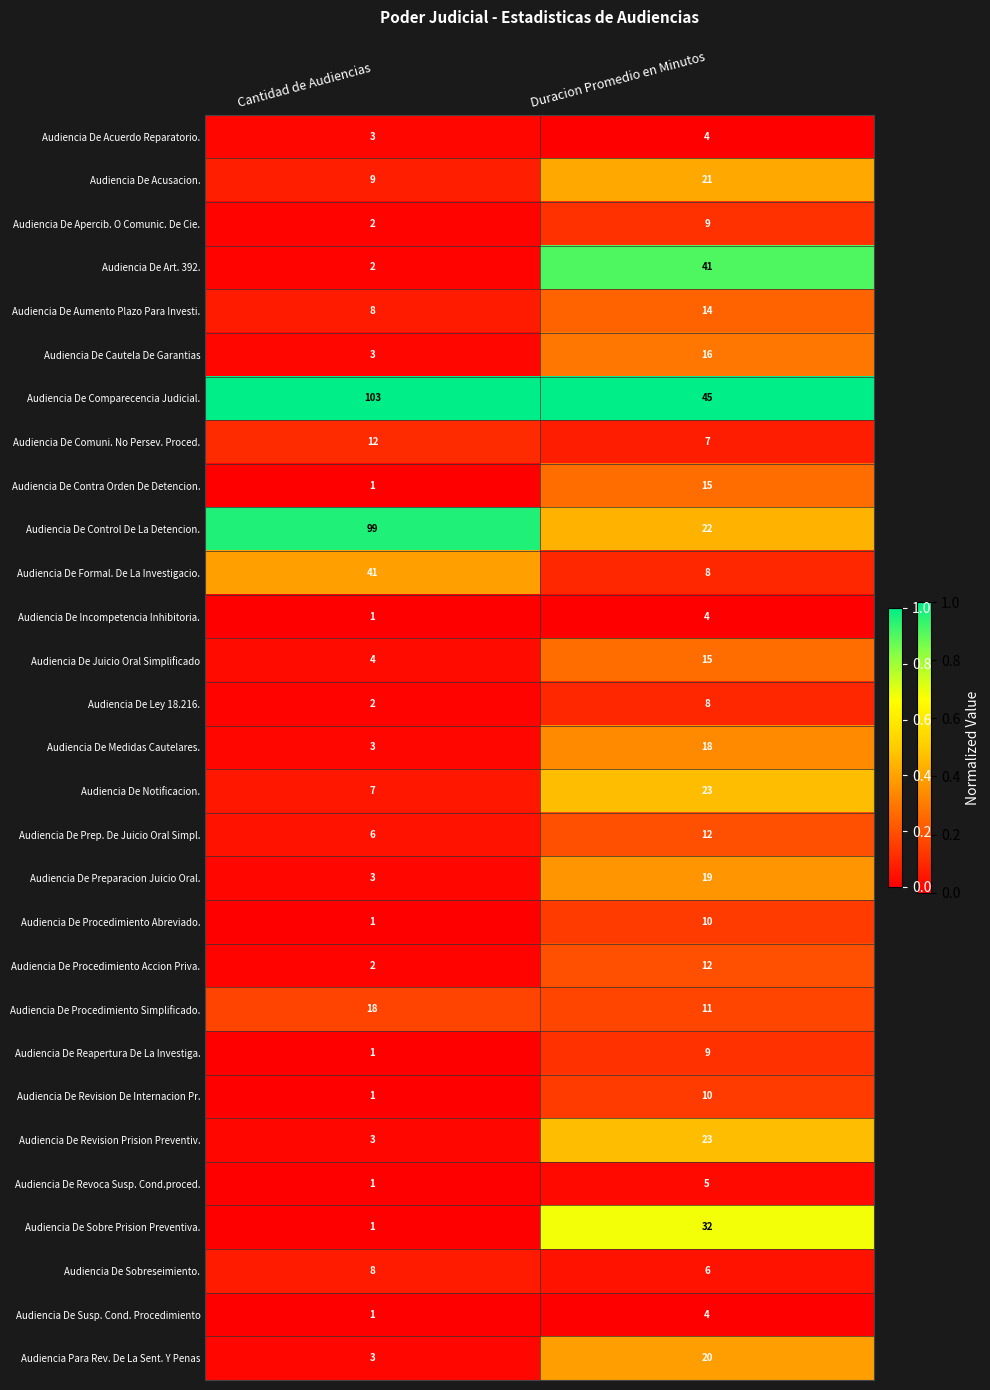

How many series are shown in this chart?

29